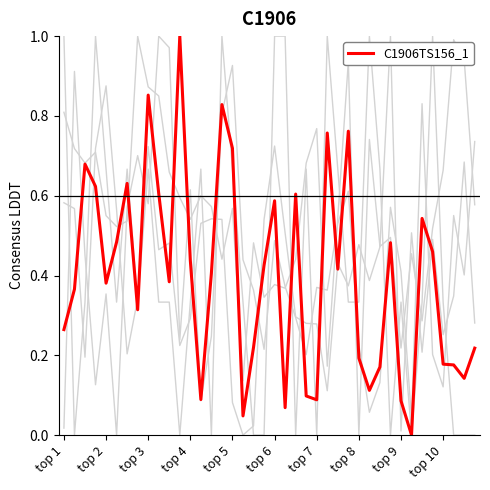

How many lines are shown in the chart?

5